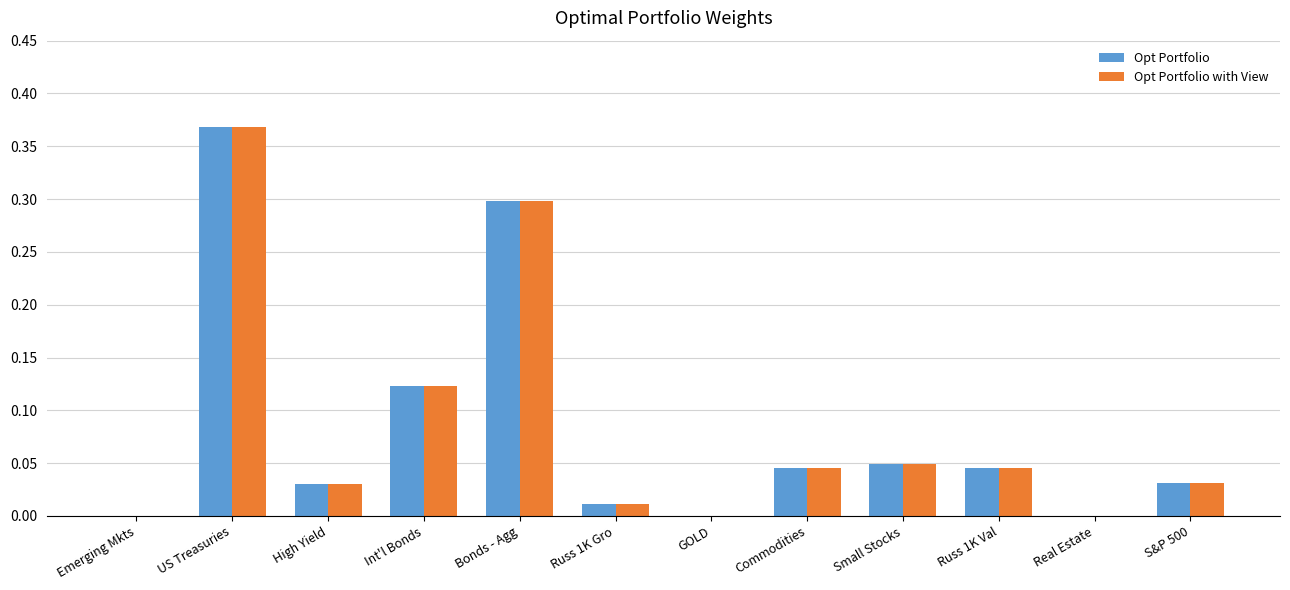

Which label corresponds to the largest value in the chart?

US Treasuries